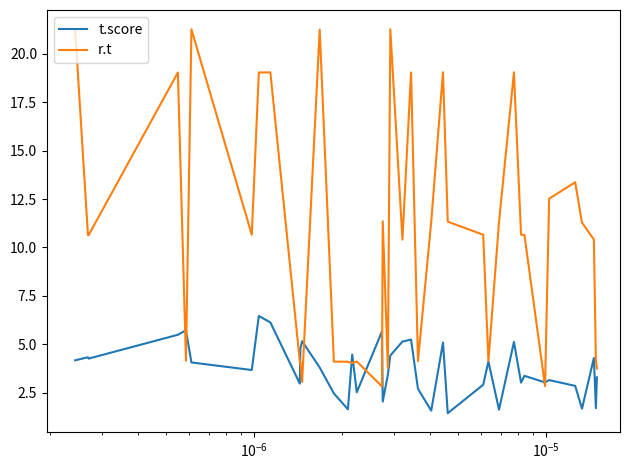

Rank the series by their maximum value, from lowest to highest.

t.score, r.t